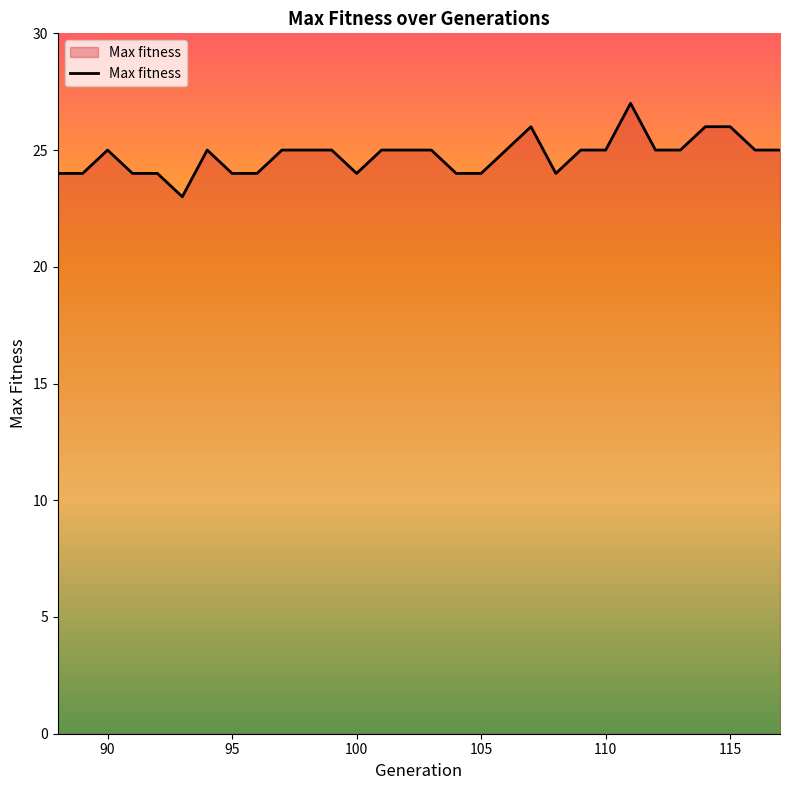

What is the minimum value shown in the chart?

23